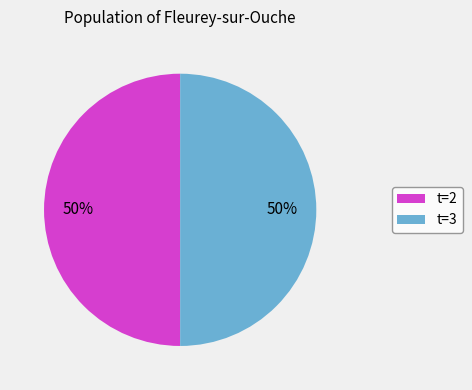

To the nearest percent, what portion does t=2 represent?

50%